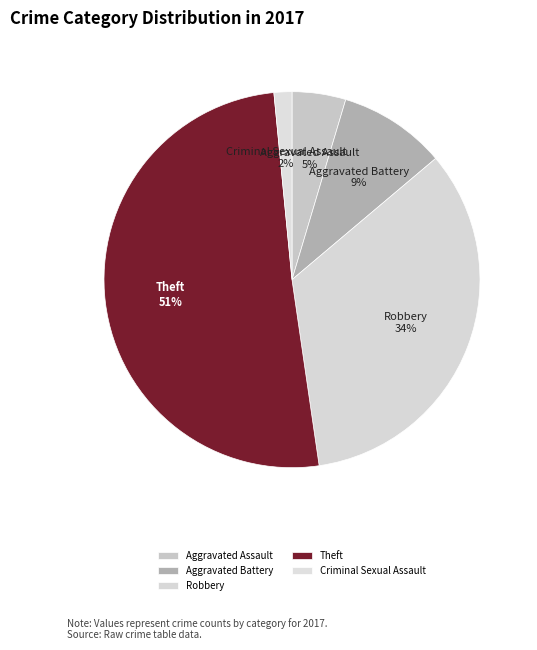

The Robbery slice represents 34% of the pie. True or false?

True